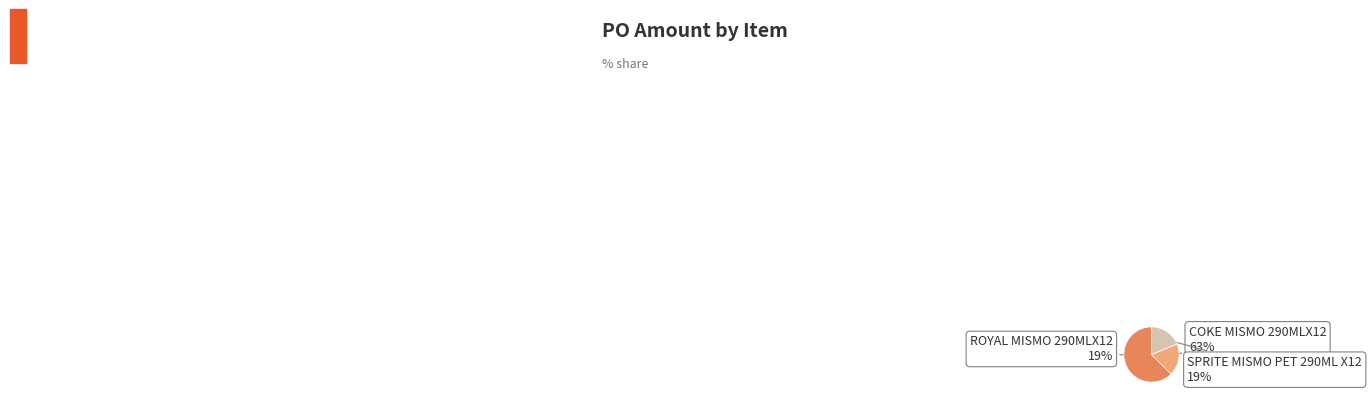

Is the sum of SPRITE MISMO PET 290ML X12 and COKE MISMO 290MLX12 greater than half?

Yes